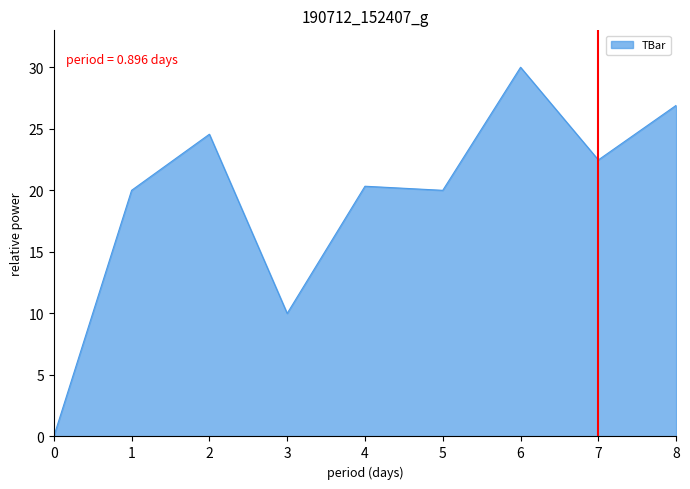

What is the difference between the maximum and minimum values?

30.0